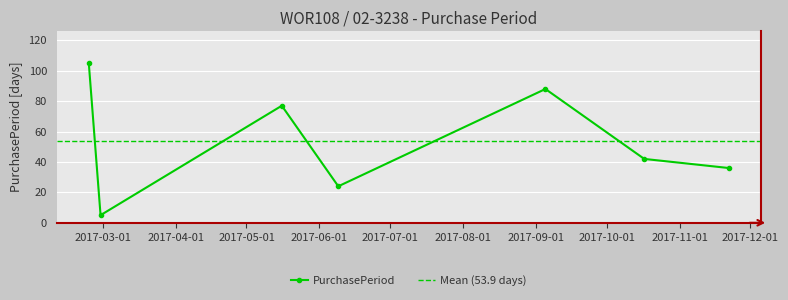

What is the average value?

54